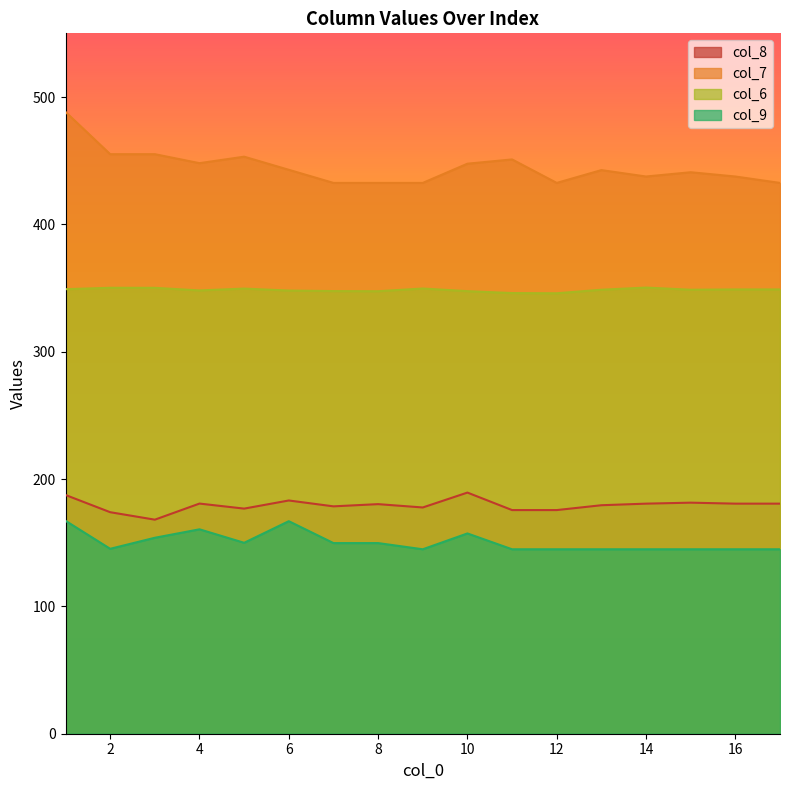

How many data points in col_6 are above 348?

12